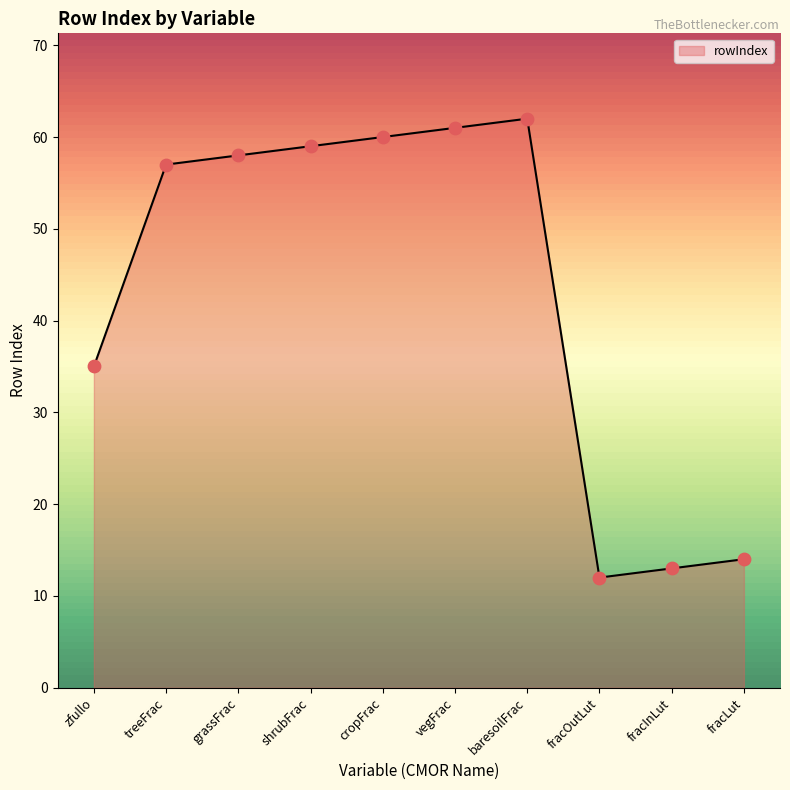

What is the ratio of the value at treeFrac to the value at baresoilFrac?

0.9